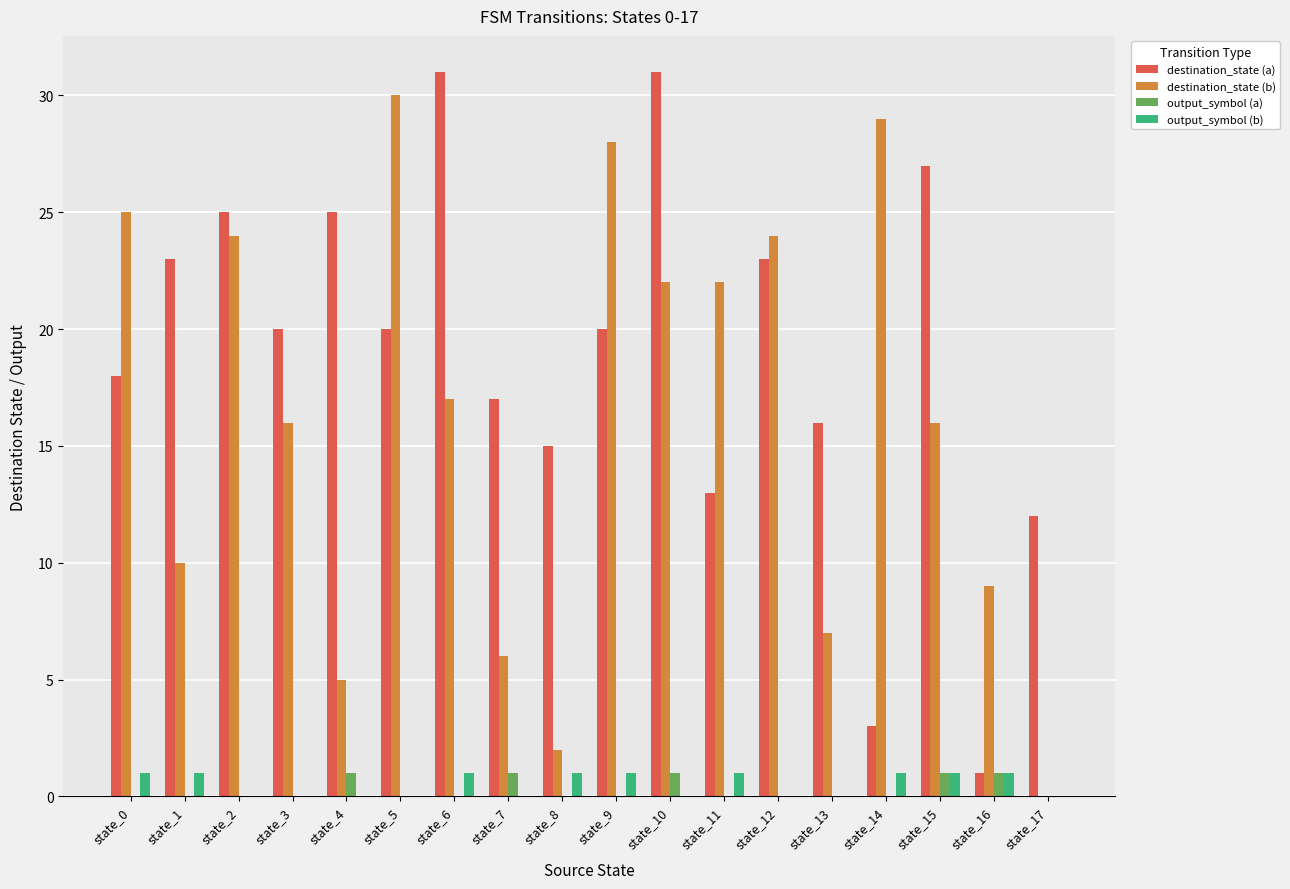

At which category is the sum across all series the highest?

state_10